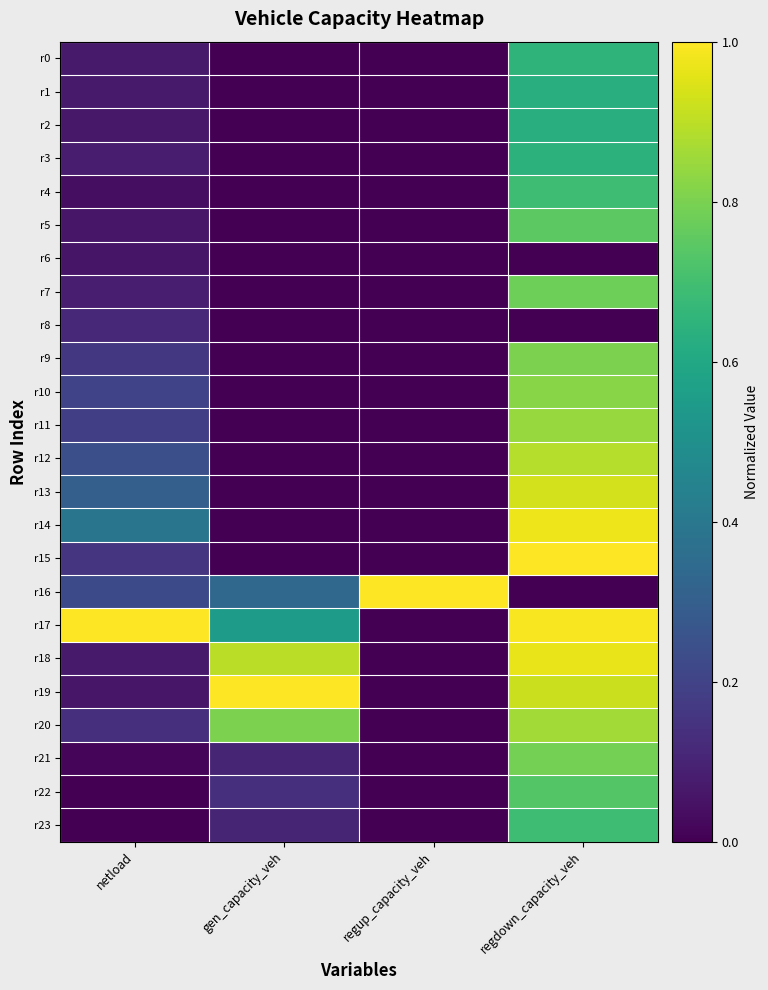

Which series has the largest total across all categories?

r17